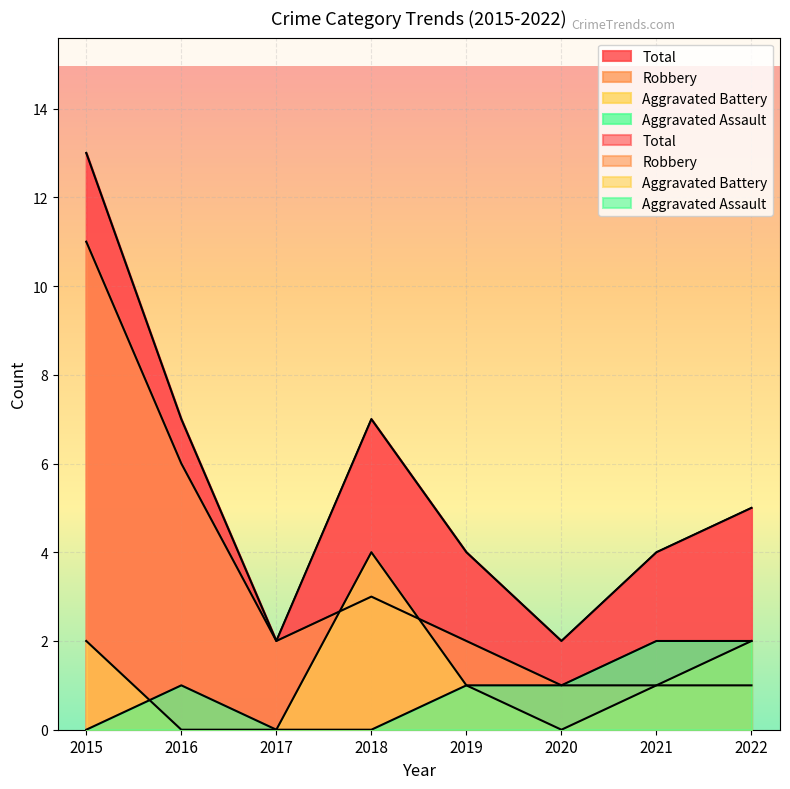

At which label does Robbery reach its peak?

2015